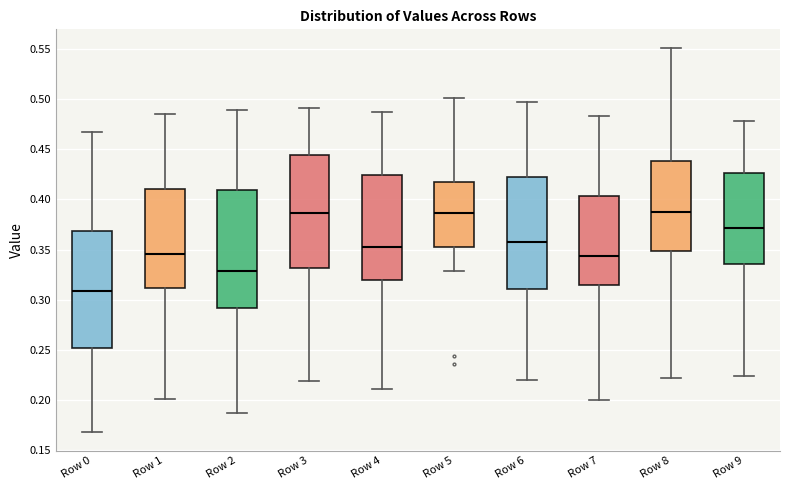

Reading left to right, transcribe this box plot: for each box, give where its median line is, the range the box spans, and where its two whiskers end, as read against the y-axis. The values are not printed on the chart, so give them approximately, as read against the axis.

Row 0: median 0.310, box 0.250 to 0.370, whiskers 0.170 to 0.470
Row 1: median 0.345, box 0.310 to 0.410, whiskers 0.200 to 0.485
Row 2: median 0.330, box 0.290 to 0.410, whiskers 0.185 to 0.490
Row 3: median 0.385, box 0.330 to 0.445, whiskers 0.220 to 0.490
Row 4: median 0.355, box 0.320 to 0.425, whiskers 0.210 to 0.490
Row 5: median 0.385, box 0.350 to 0.420, whiskers 0.330 to 0.500
Row 6: median 0.360, box 0.310 to 0.420, whiskers 0.220 to 0.500
Row 7: median 0.345, box 0.315 to 0.405, whiskers 0.200 to 0.485
Row 8: median 0.385, box 0.350 to 0.440, whiskers 0.220 to 0.550
Row 9: median 0.370, box 0.335 to 0.425, whiskers 0.225 to 0.480